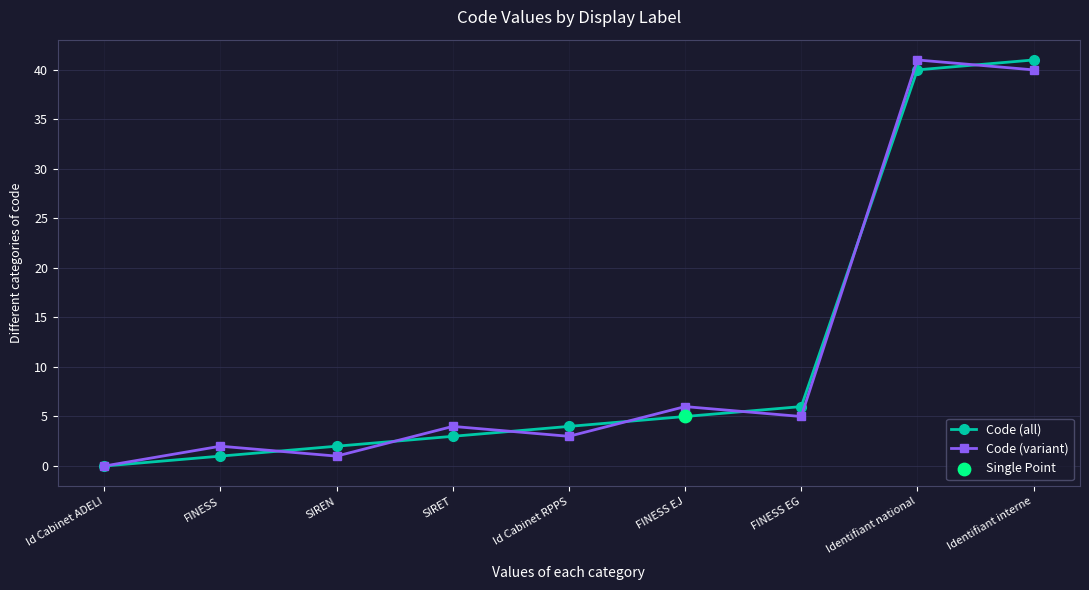

Which series changed the most between SIREN and Identifiant national?

Code (variant)